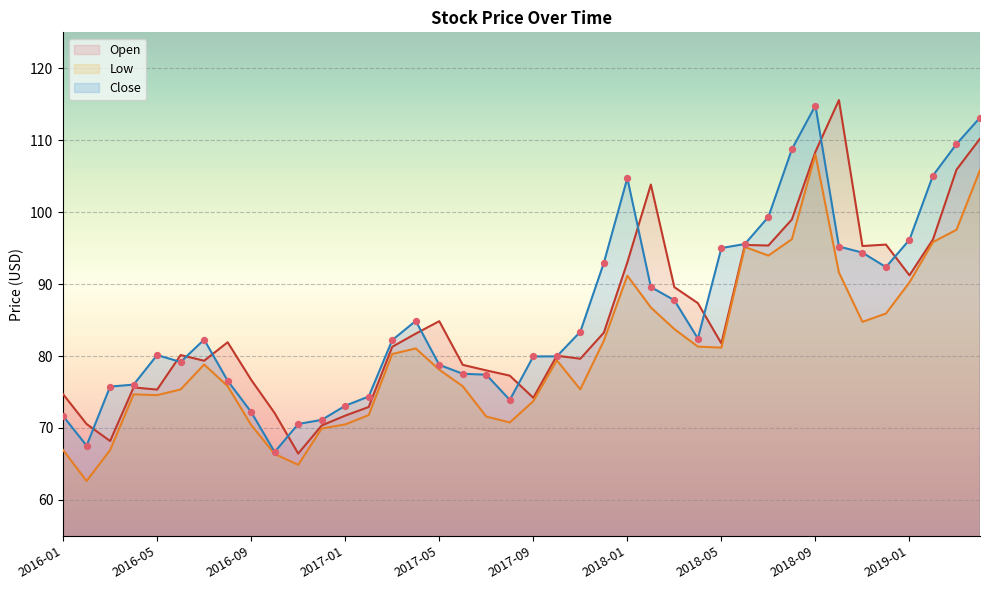

Which series contains the highest Y value?

Open